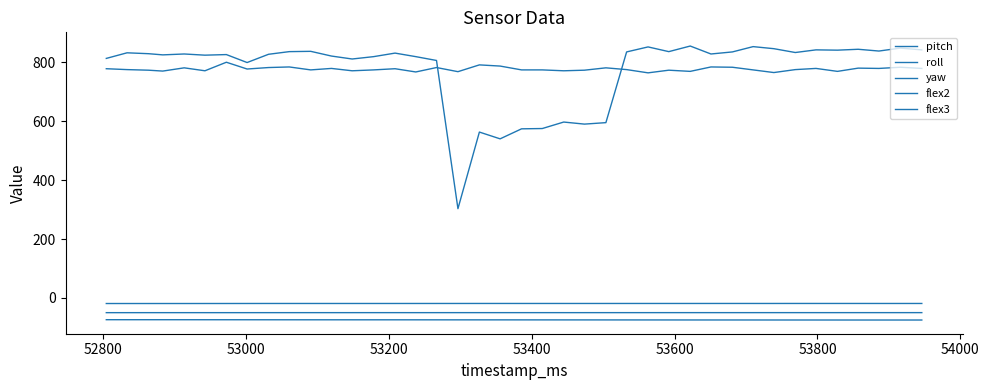

What is the greatest value displayed?

855.0